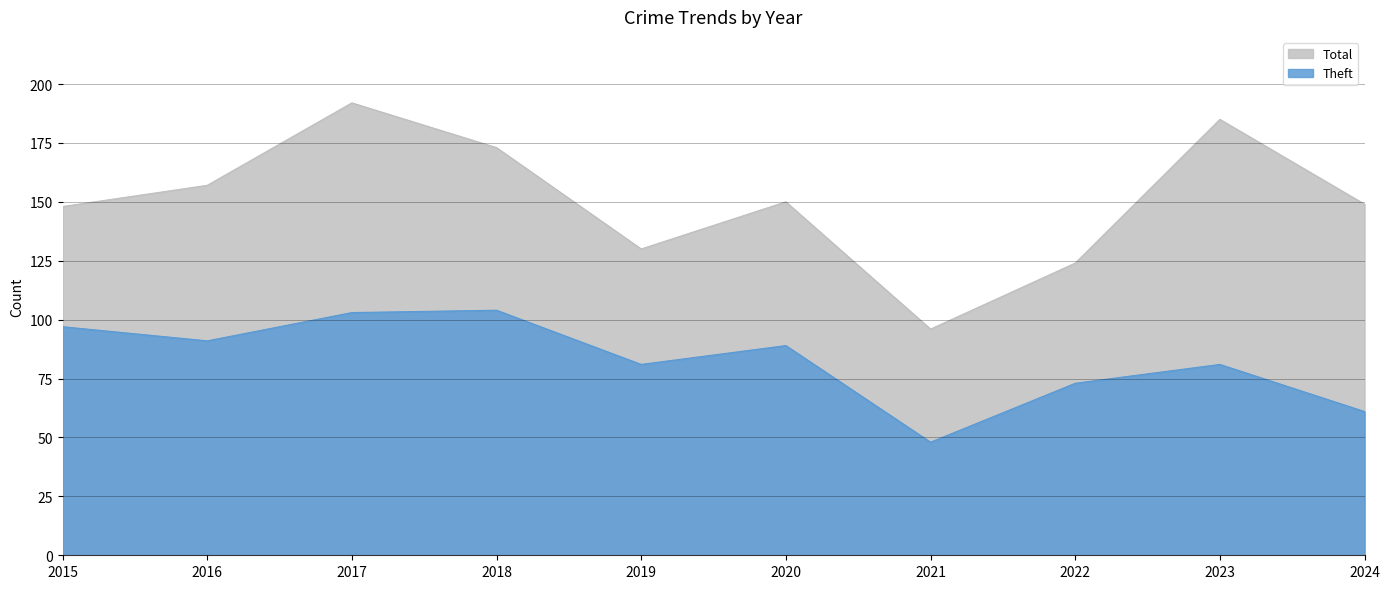

Reading right to left, what are all the values shown in this chart?

Theft: 61	81	73	48	89	81	104	103	91	97
Total: 149	185	124	96	150	130	173	192	157	148